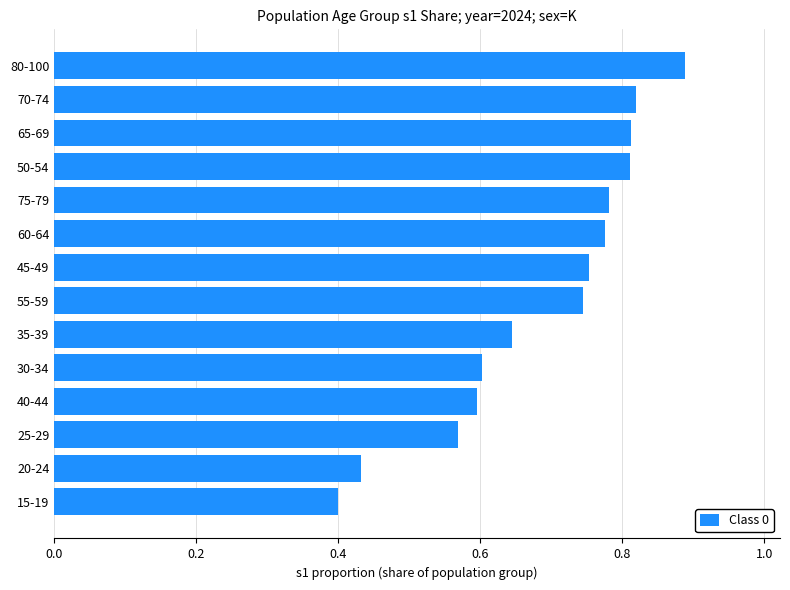

What is the change in value from 40-44 to 45-49?

+0.2